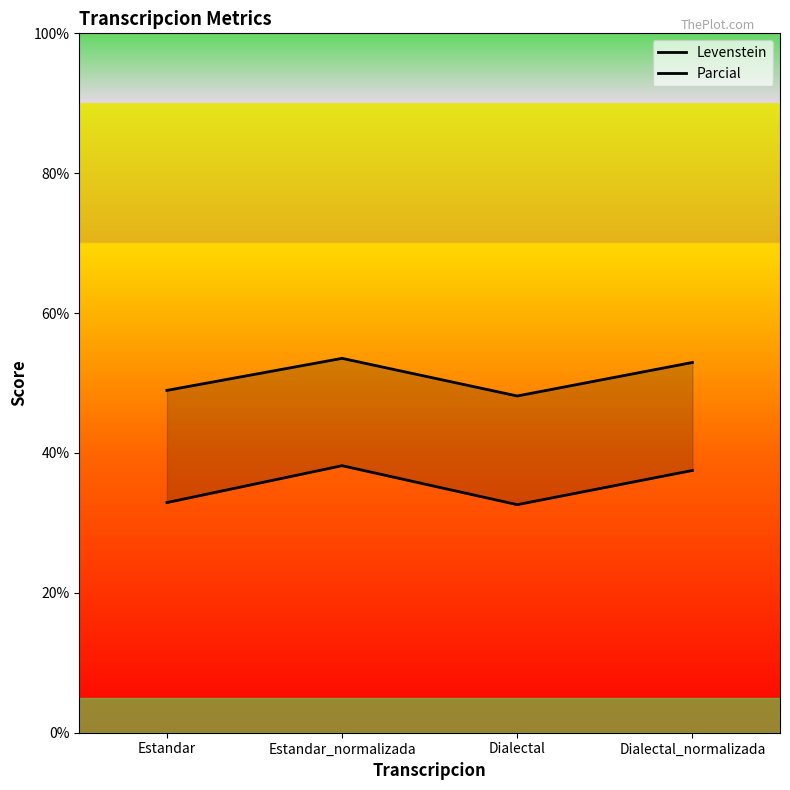

The value of Levenstein at Dialectal is 32.6. True or false?

True